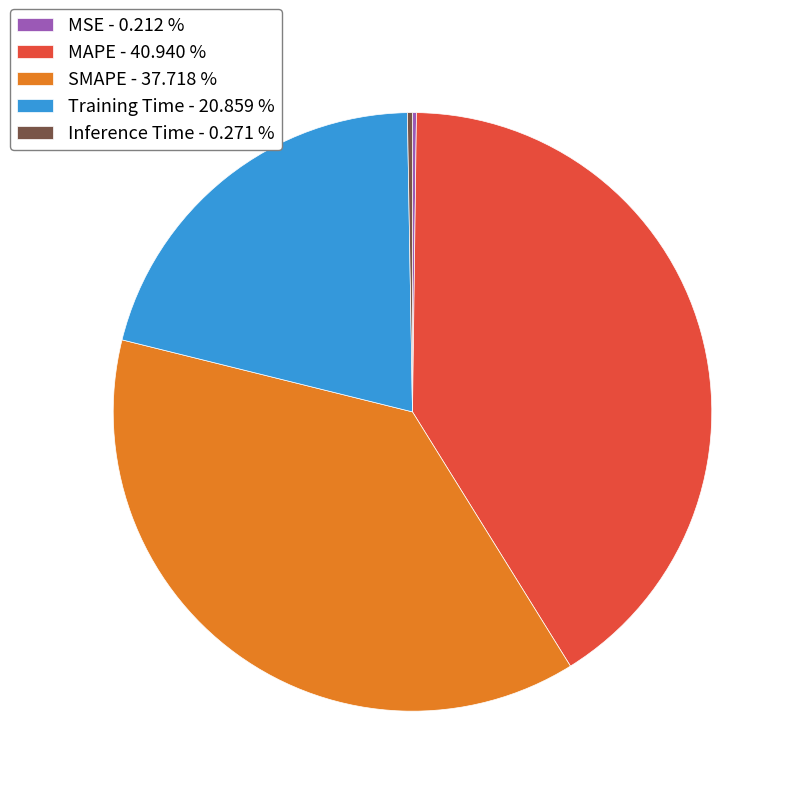

Does any single category account for the majority?

No